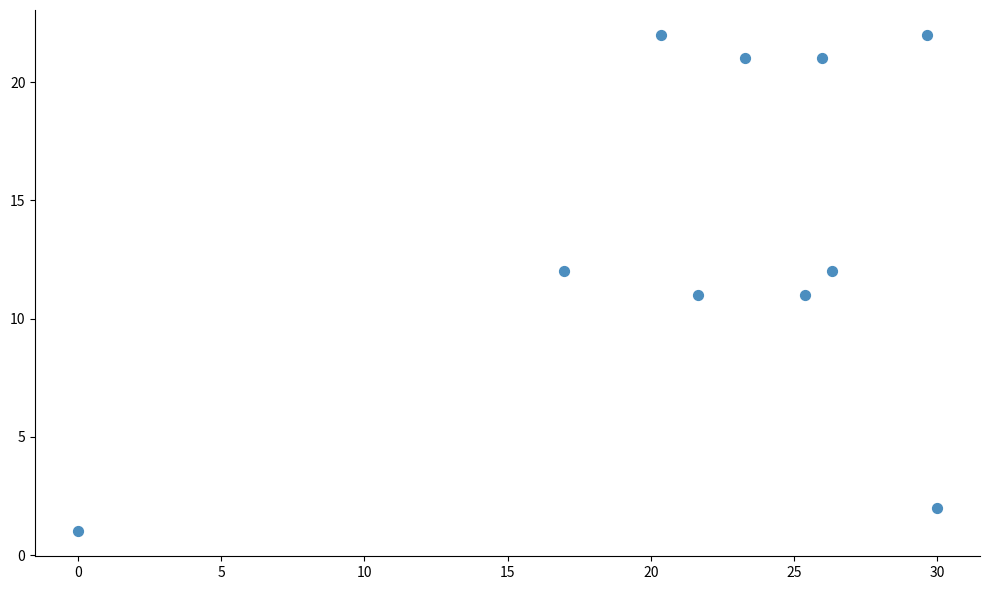

What is the average Y value?

14